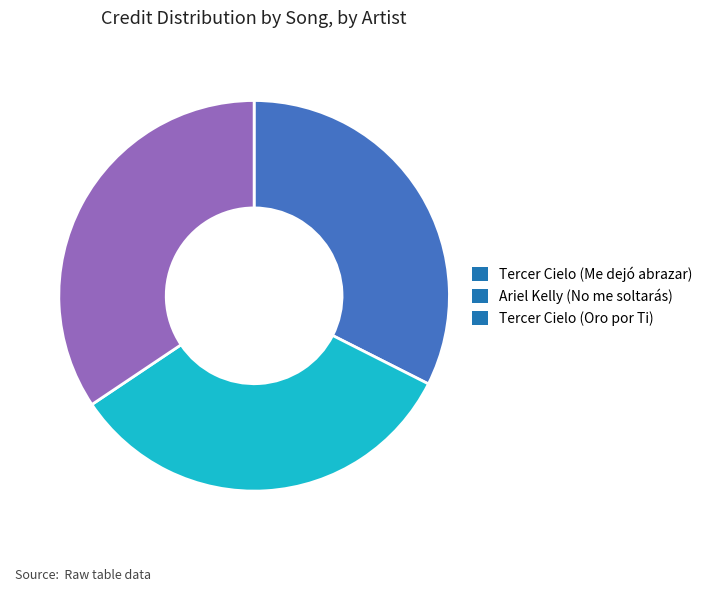

Is it true that Tercer Cielo (Me dejó abrazar) is 45% of the pie?

False